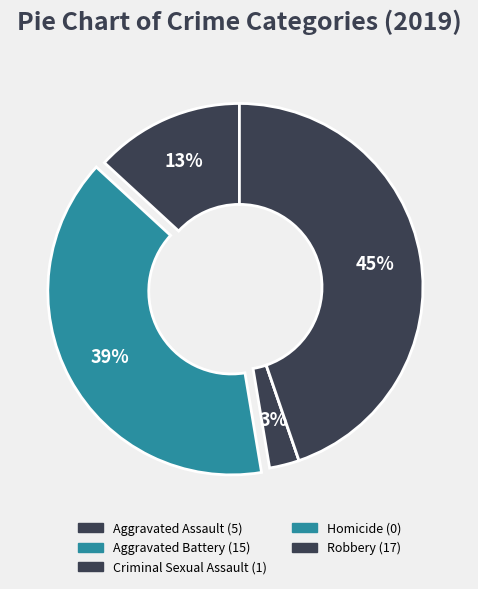

Which slice is the smallest?

Homicide